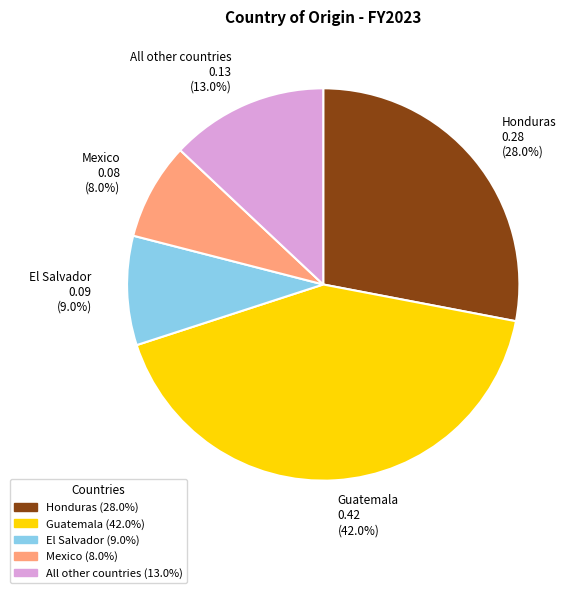

How many slices are in this pie chart?

5